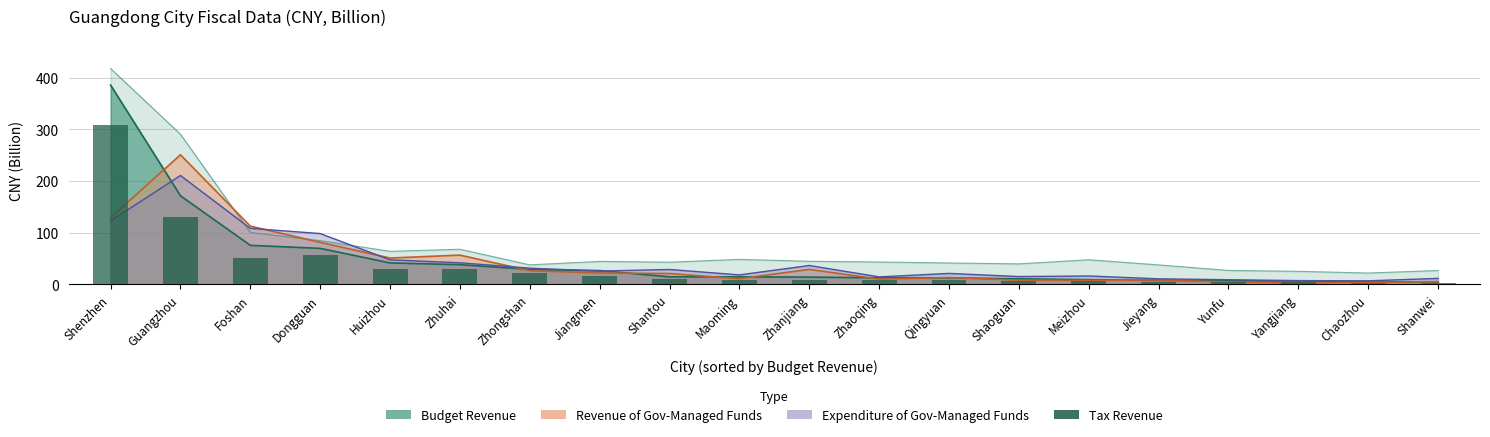

True or false: the data shows 33.9 at Dongguan.

False